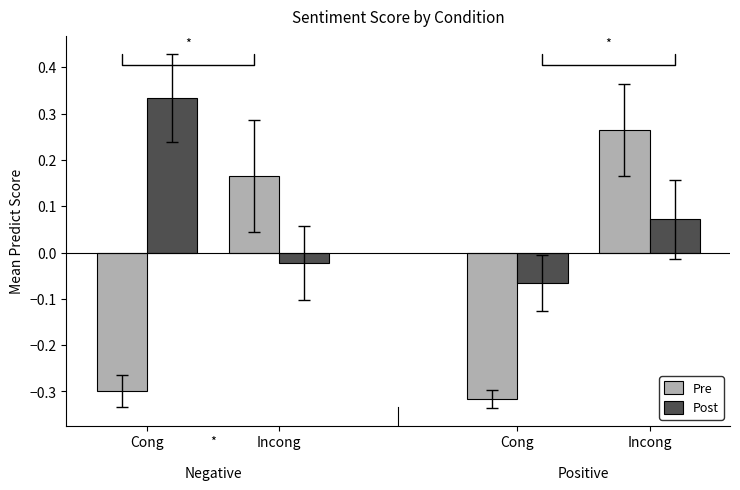

How many values in the Post series exceed 0?

2